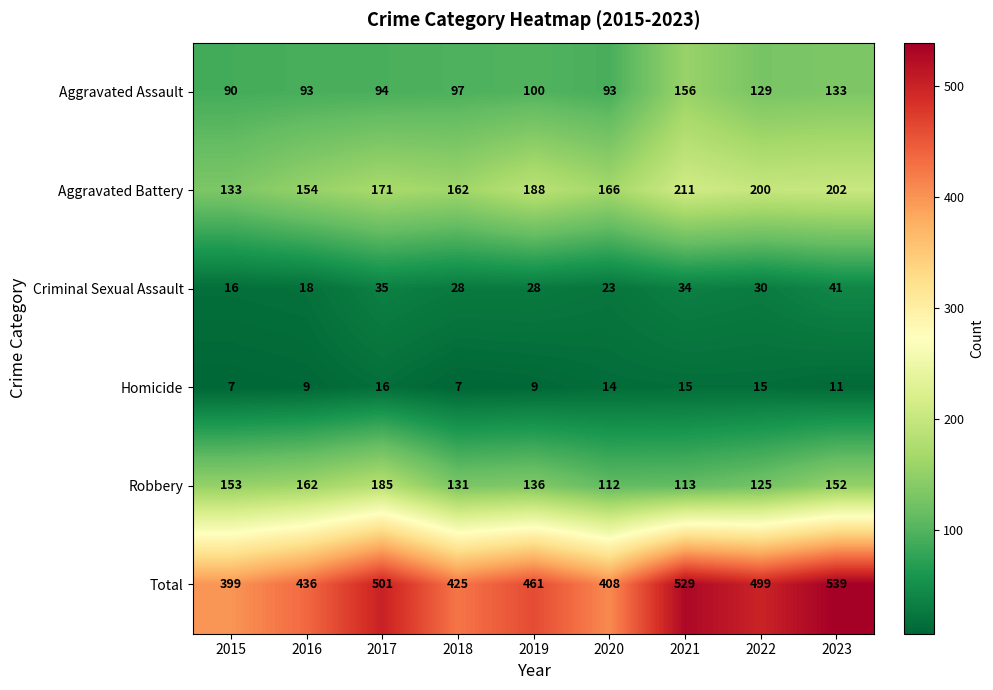

Count the Homicide values in the range 9 to 15.

6